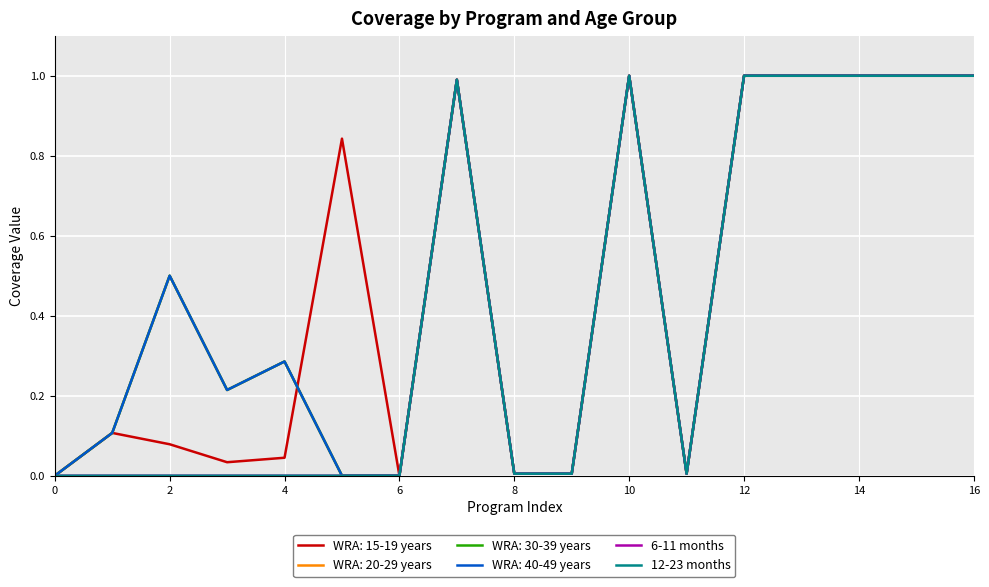

What is the difference between the second highest and second lowest values in the 12-23 months series?

1.0